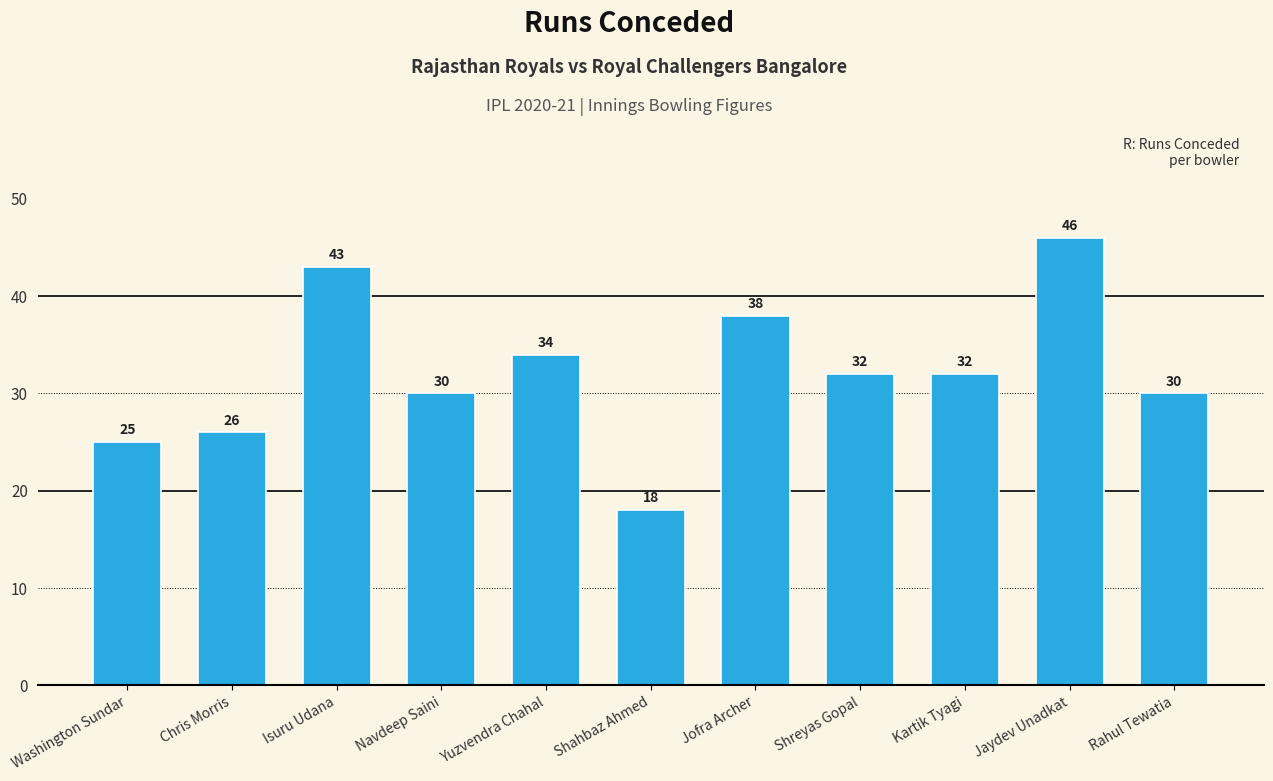

What is the sum of the values at Yuzvendra Chahal and Washington Sundar?

59